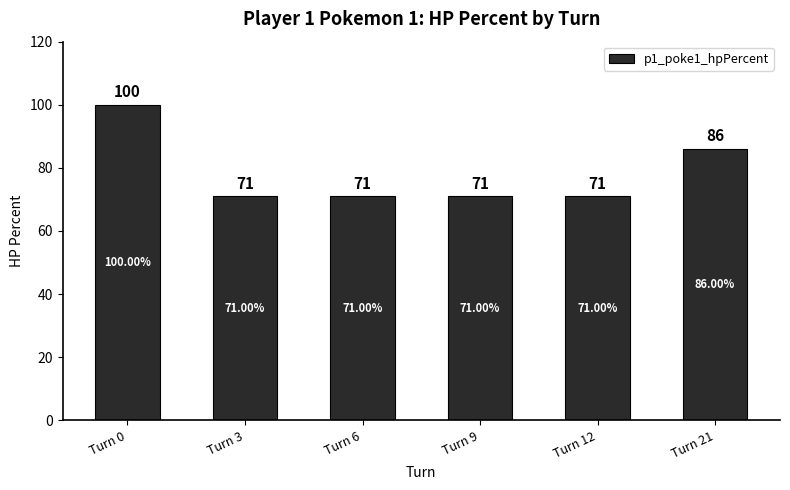

Approximately how many times larger is the value at Turn 9 compared to Turn 3?

1.0